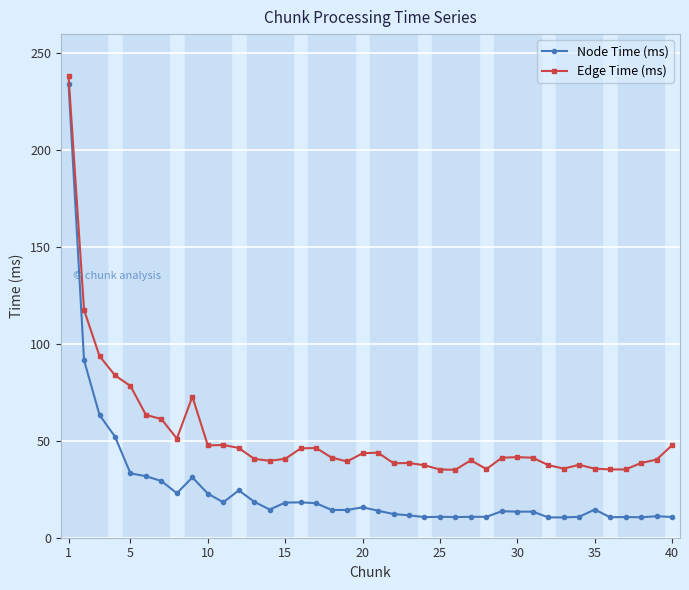

What is the highest value of the Node Time (ms) series?

234.2